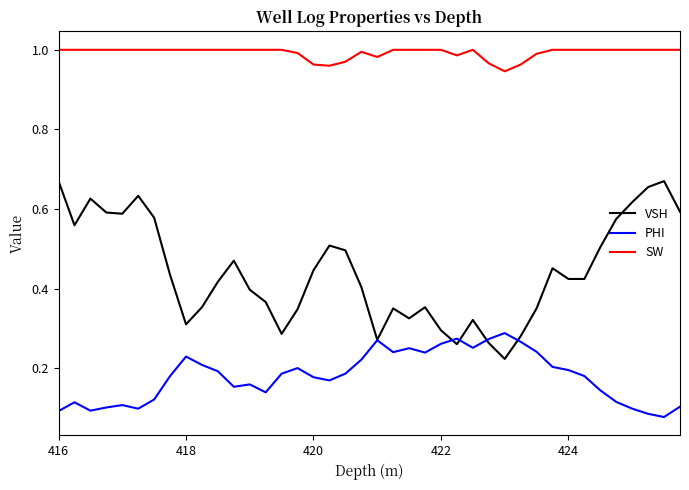

True or false: SW and PHI cross at least once.

False